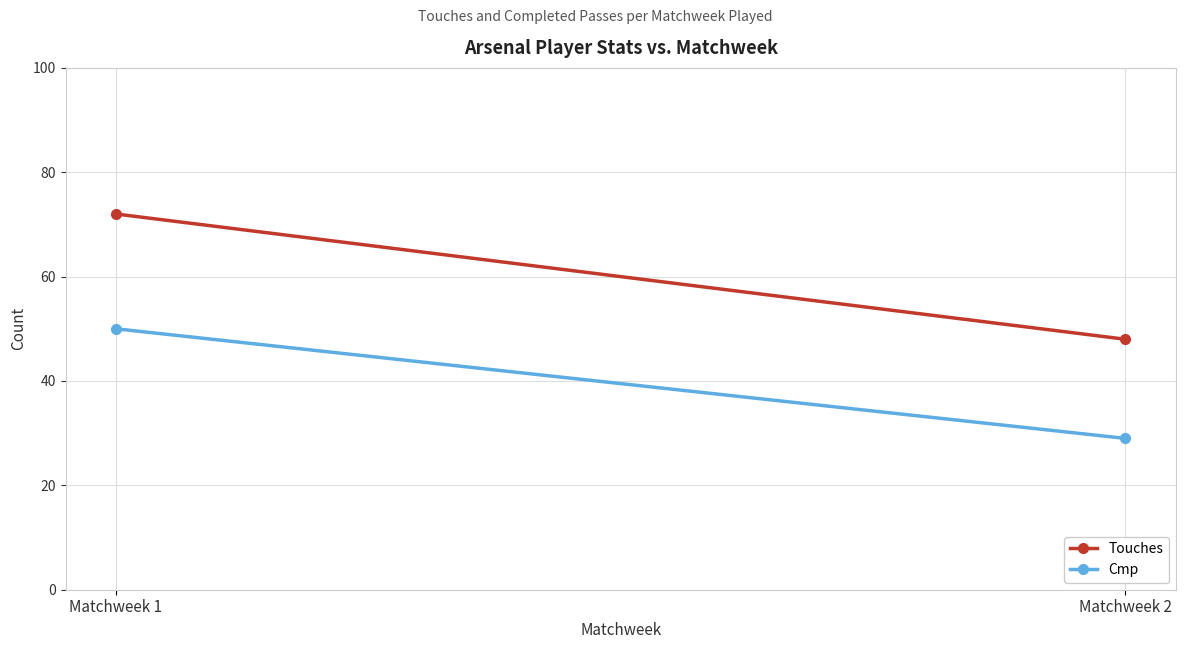

What is the greatest value displayed?

72